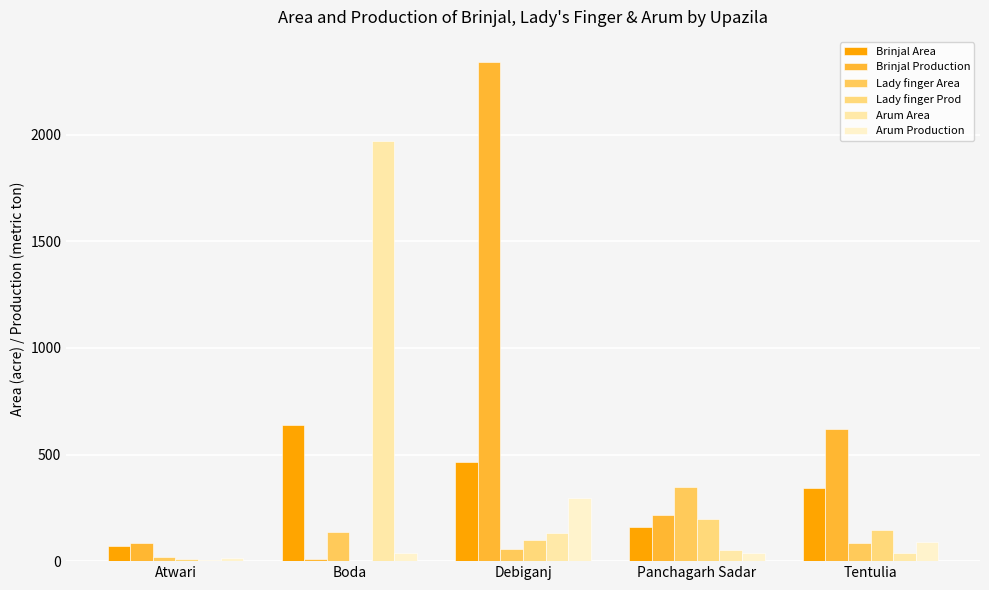

What is the total value across all series at Tentulia?

1320.0